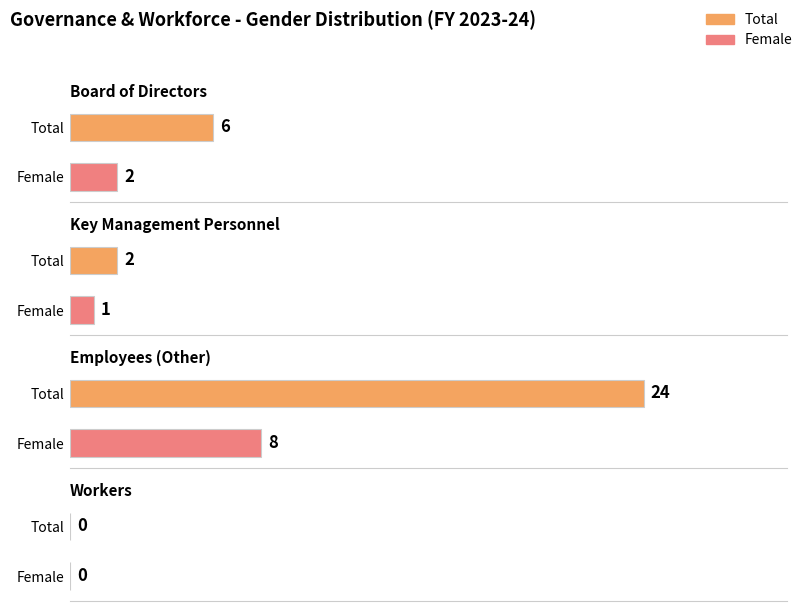

The value of Key Management Personnel at Total is 2. True or false?

True